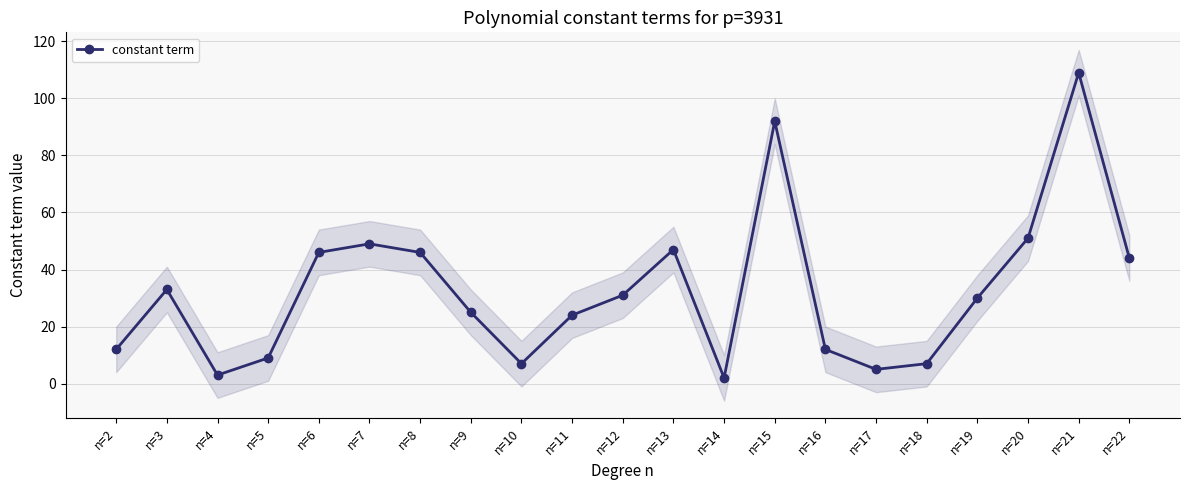

At which category does the chart reach its minimum across all series?

n=14